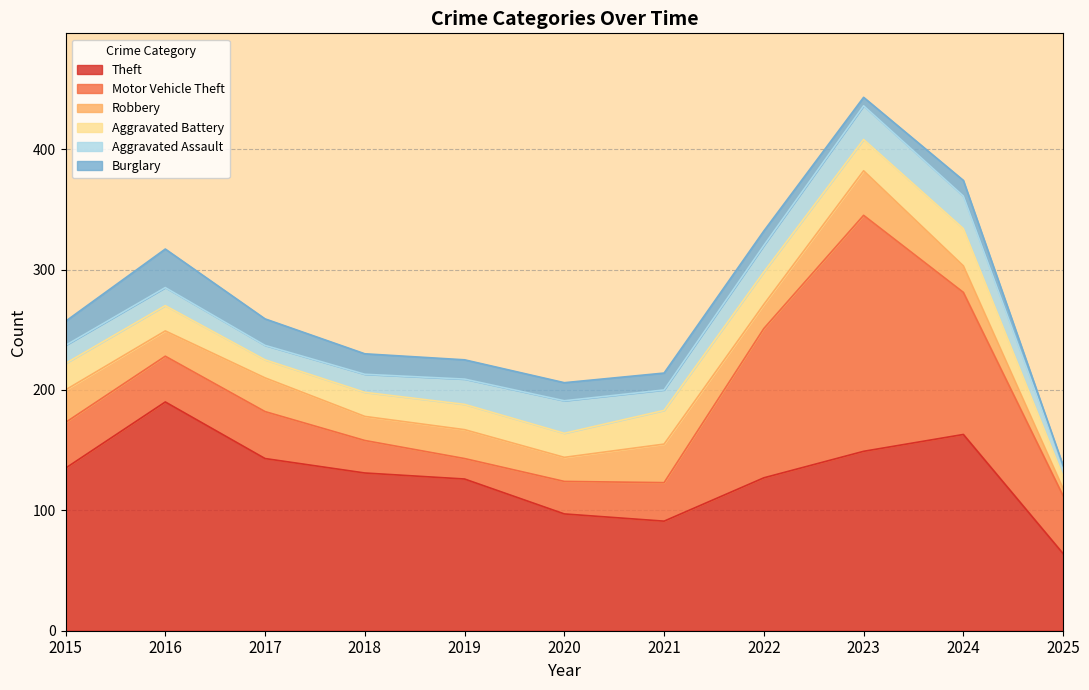

Which series has the largest range (max minus min)?

Motor Vehicle Theft